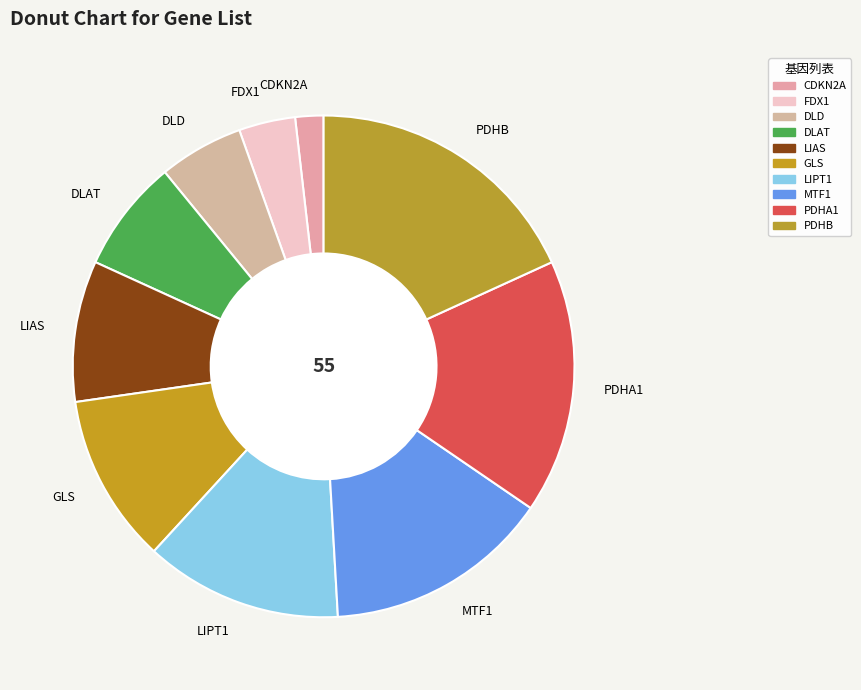

Do DLAT and PDHB together represent more than half of the pie?

No